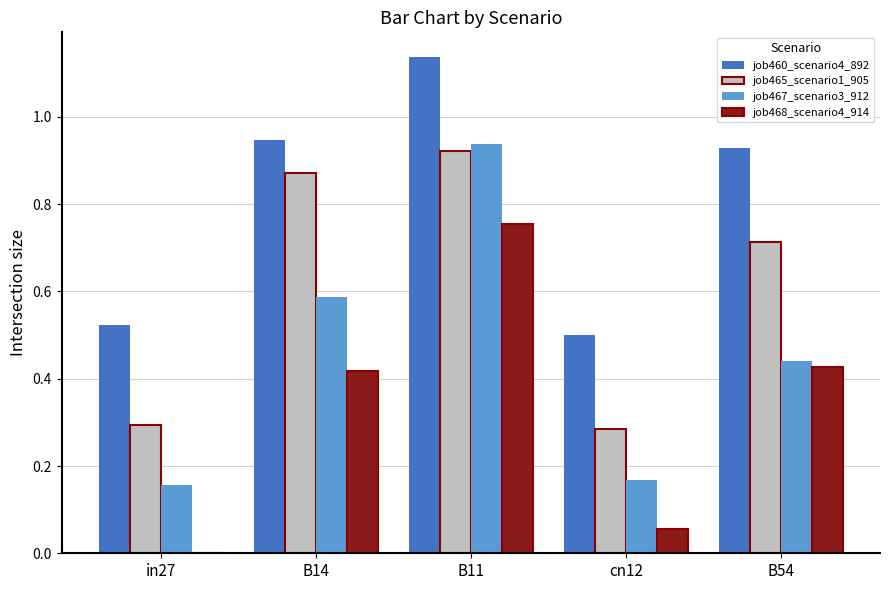

What is the total value across all series at B11?

3.8